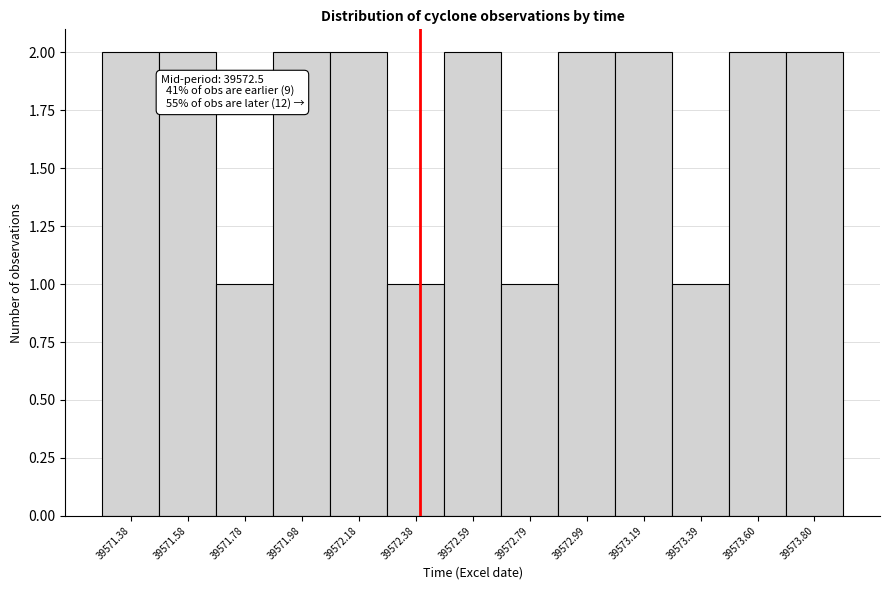

Reading left to right, list all the values displayed in this chart.

2	2	1	2	2	1	2	1	2	2	1	2	2